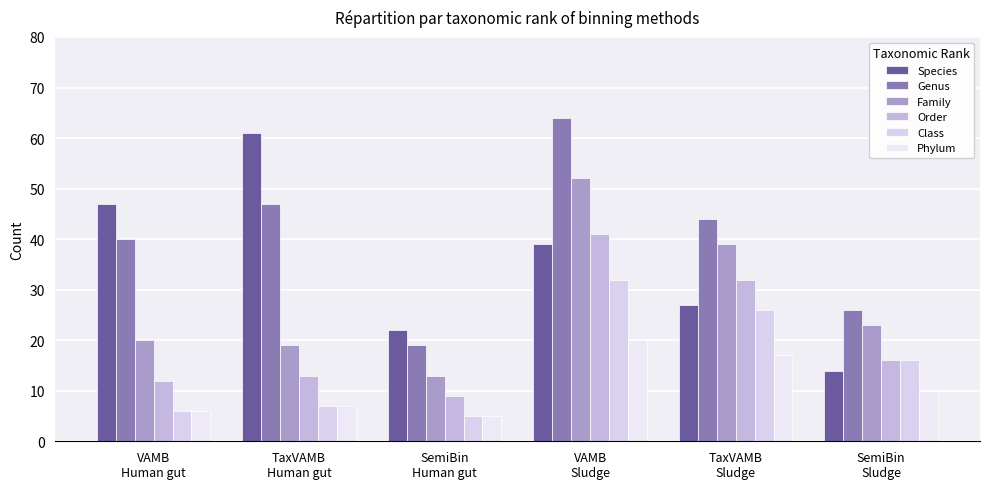

The Order series shows 12 at VAMB
Human gut. True or false?

True